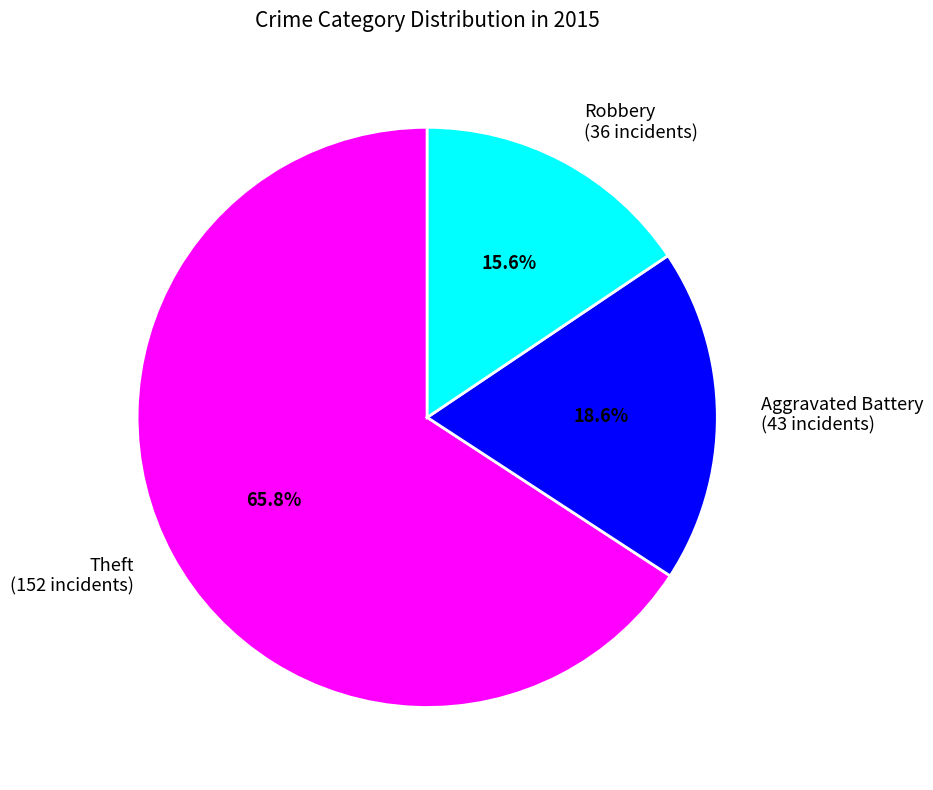

Is there any slice that represents more than half of the pie?

Yes